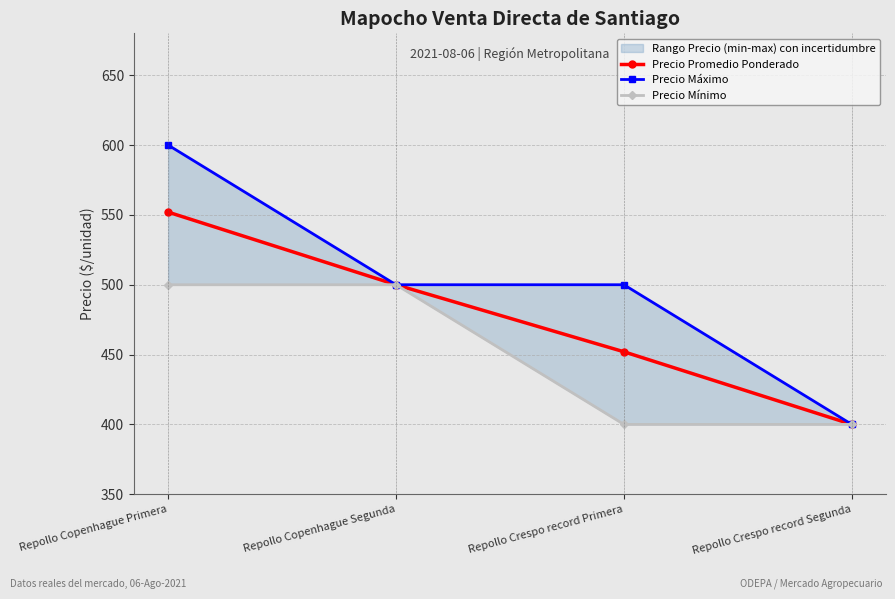

True or false: Precio Promedio Ponderado and Precio Mínimo cross at least once.

False